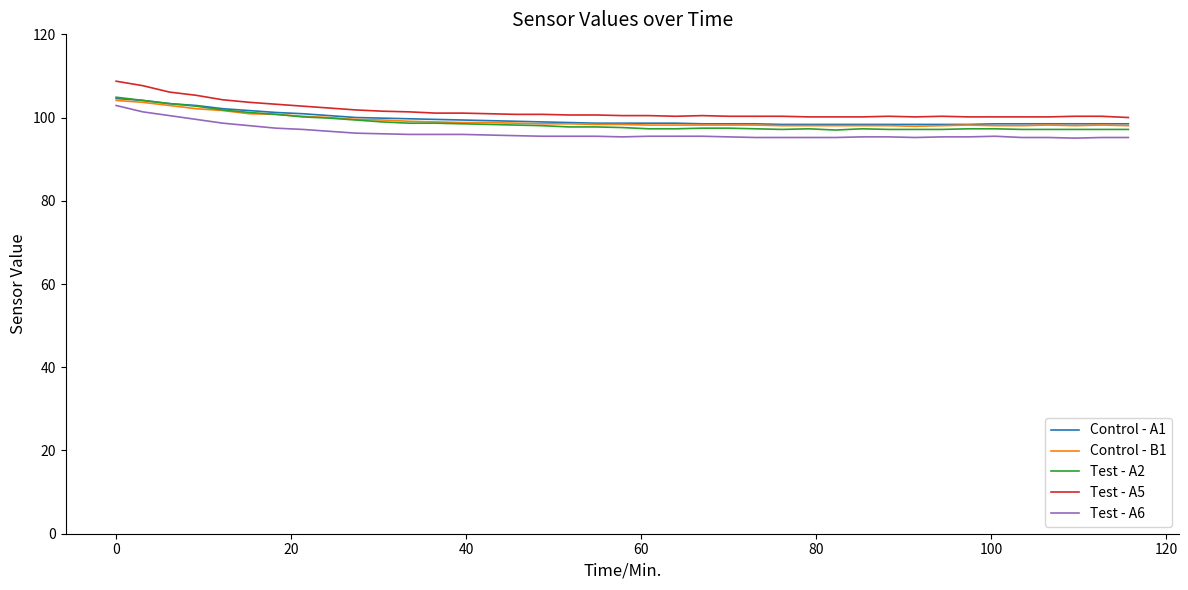

True or false: Test - A5 and Test - A6 intersect in this chart.

False